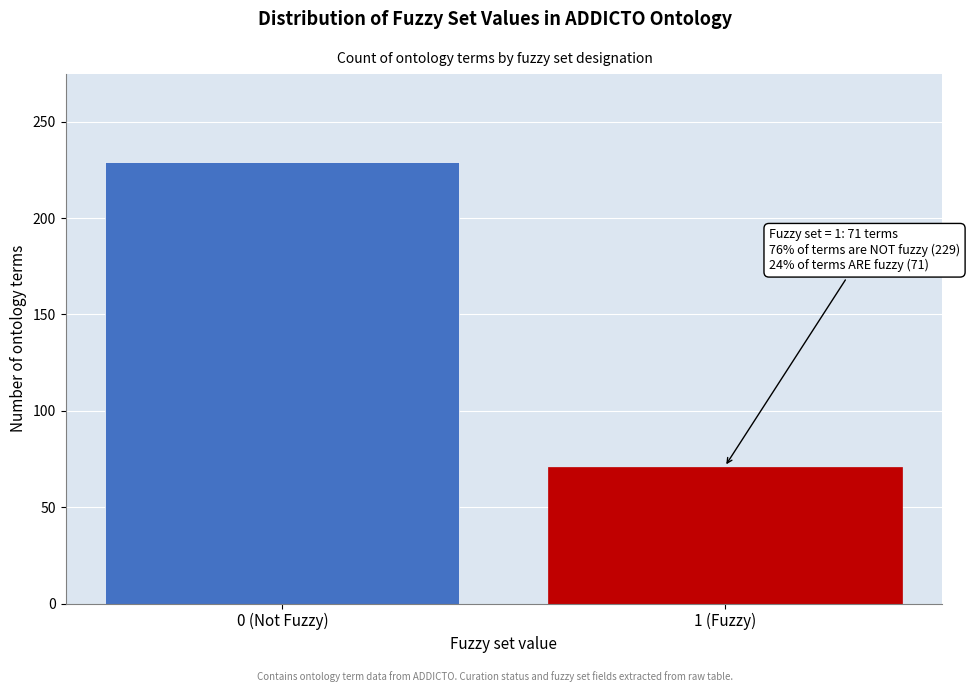

Reading right to left, extract all data points from this chart.

71	229